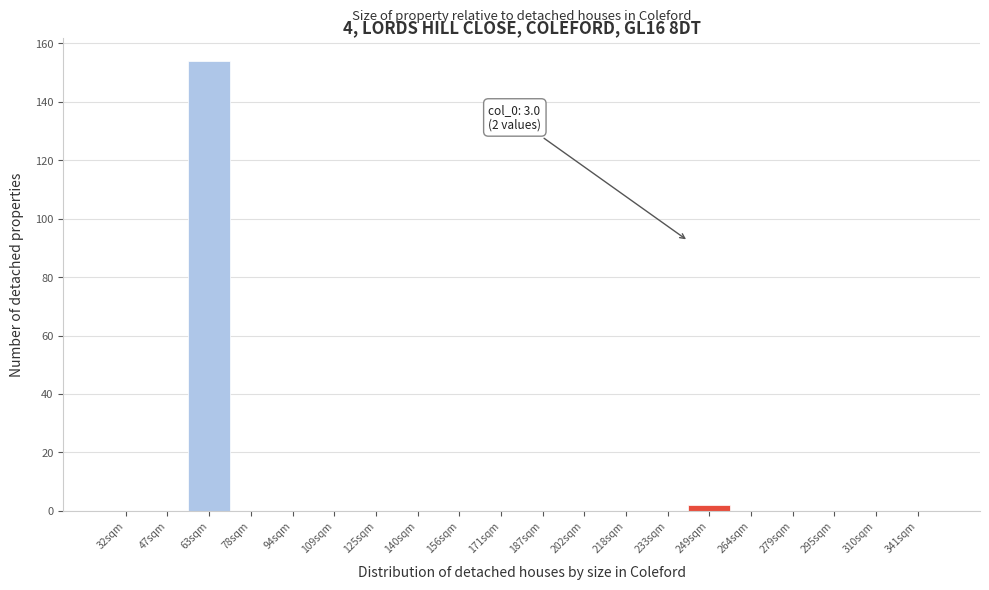

Reading right to left, list all the values displayed in this chart.

341sqm=0	310sqm=0	295sqm=0	279sqm=0	264sqm=0	249sqm=2	233sqm=0	218sqm=0	202sqm=0	187sqm=0	171sqm=0	156sqm=0	140sqm=0	125sqm=0	109sqm=0	94sqm=0	78sqm=0	63sqm=154	47sqm=0	32sqm=0